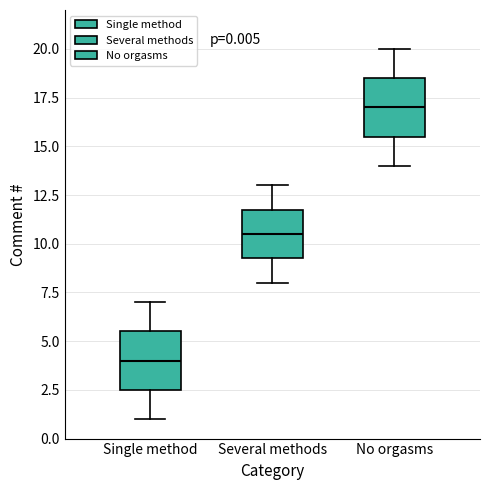

Which box's median line is the lowest?

Single method